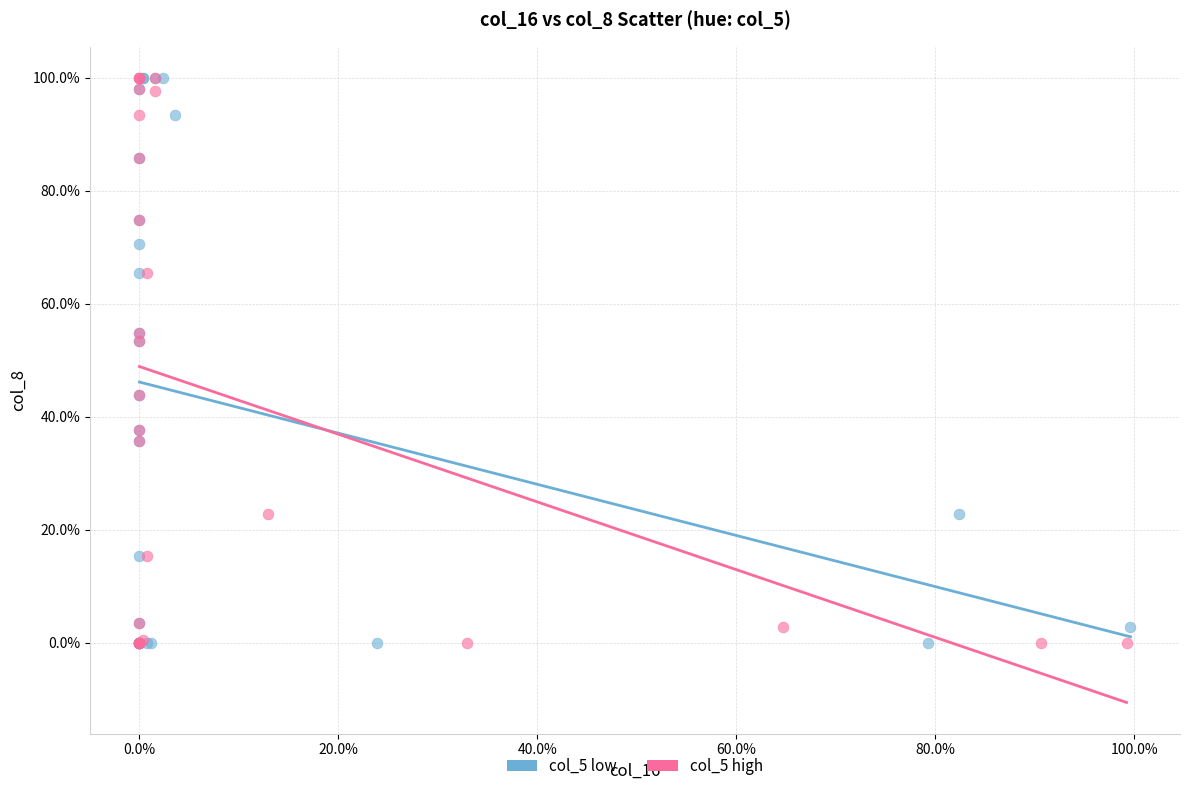

What are all the series names shown in the legend?

col_5 low, col_5 high